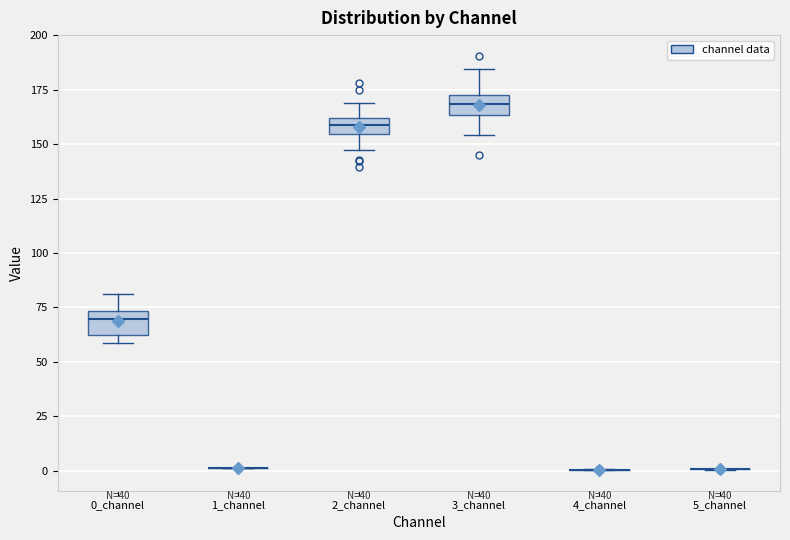

Reading left to right, read every box against the y-axis: the position of its median line, the range the box covers, and the ends of its whiskers. The values are not printed on the chart, so give them approximately, as read against the axis.

0_channel: median 70, box 60 to 75, whiskers 60 (just below the box's lower edge) to 80
1_channel: box collapsed to a line at 0, whiskers 0 to 0
2_channel: median 160 (inside the box), box 155 to 160, whiskers 145 to 170
3_channel: median 170 (inside the box), box 165 to 170, whiskers 155 to 185
4_channel: box collapsed to a line at 0, whiskers 0 to 0
5_channel: box collapsed to a line at 0, whiskers 0 to 0